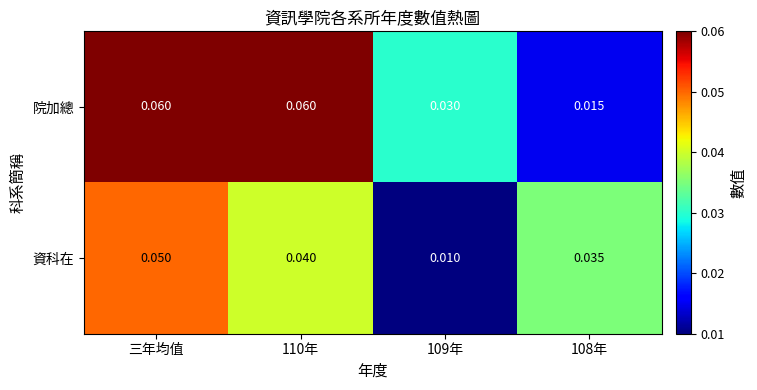

Rank the series by their maximum value, from highest to lowest.

院加總, 資科在